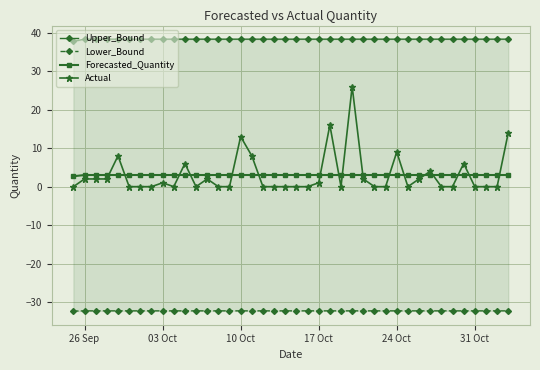

What is the lowest value of the Forecasted_Quantity series?

2.7